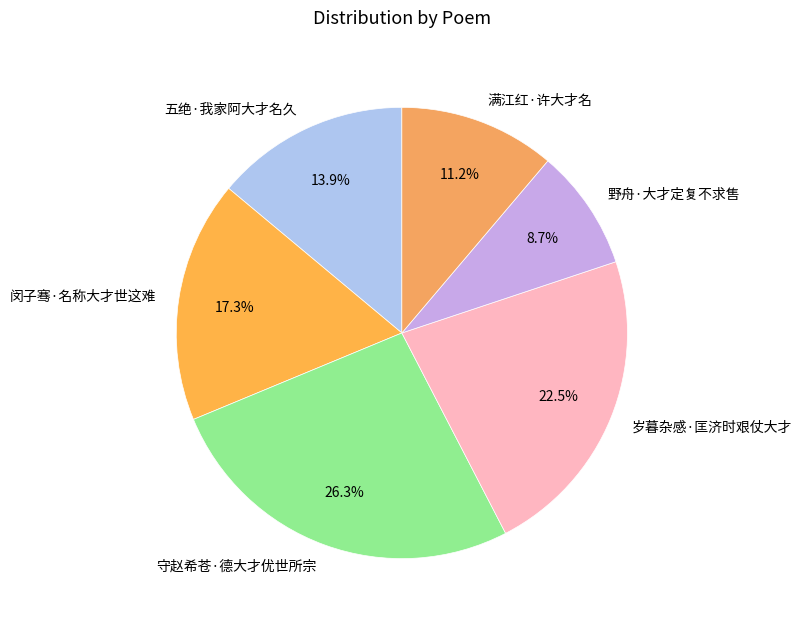

True or false: 守赵希苍·德大才优世所宗 accounts for 38% of the total.

False